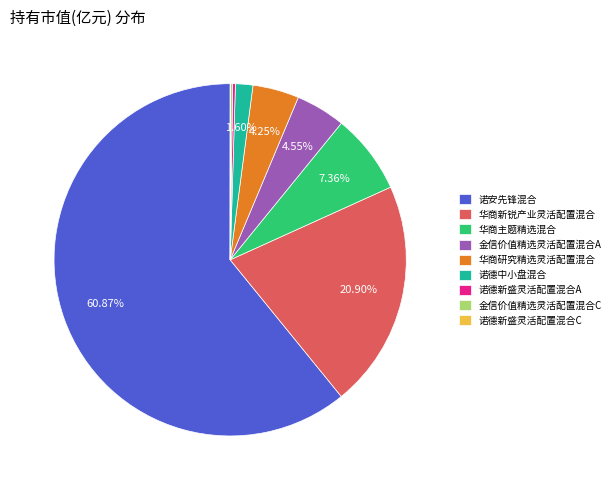

Between 华商主题精选混合 and 诺德中小盘混合, which is larger?

华商主题精选混合